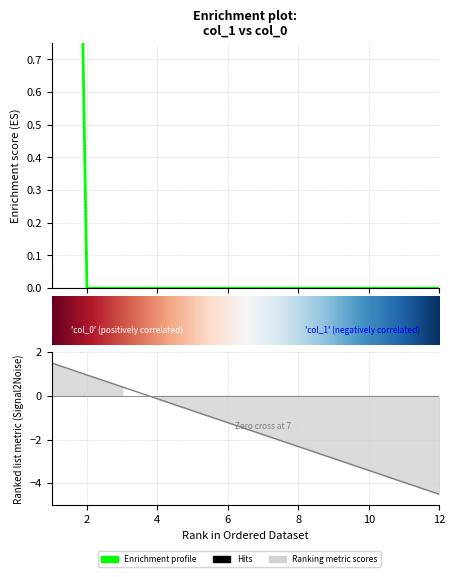

What is the maximum value shown in the chart?

6.5